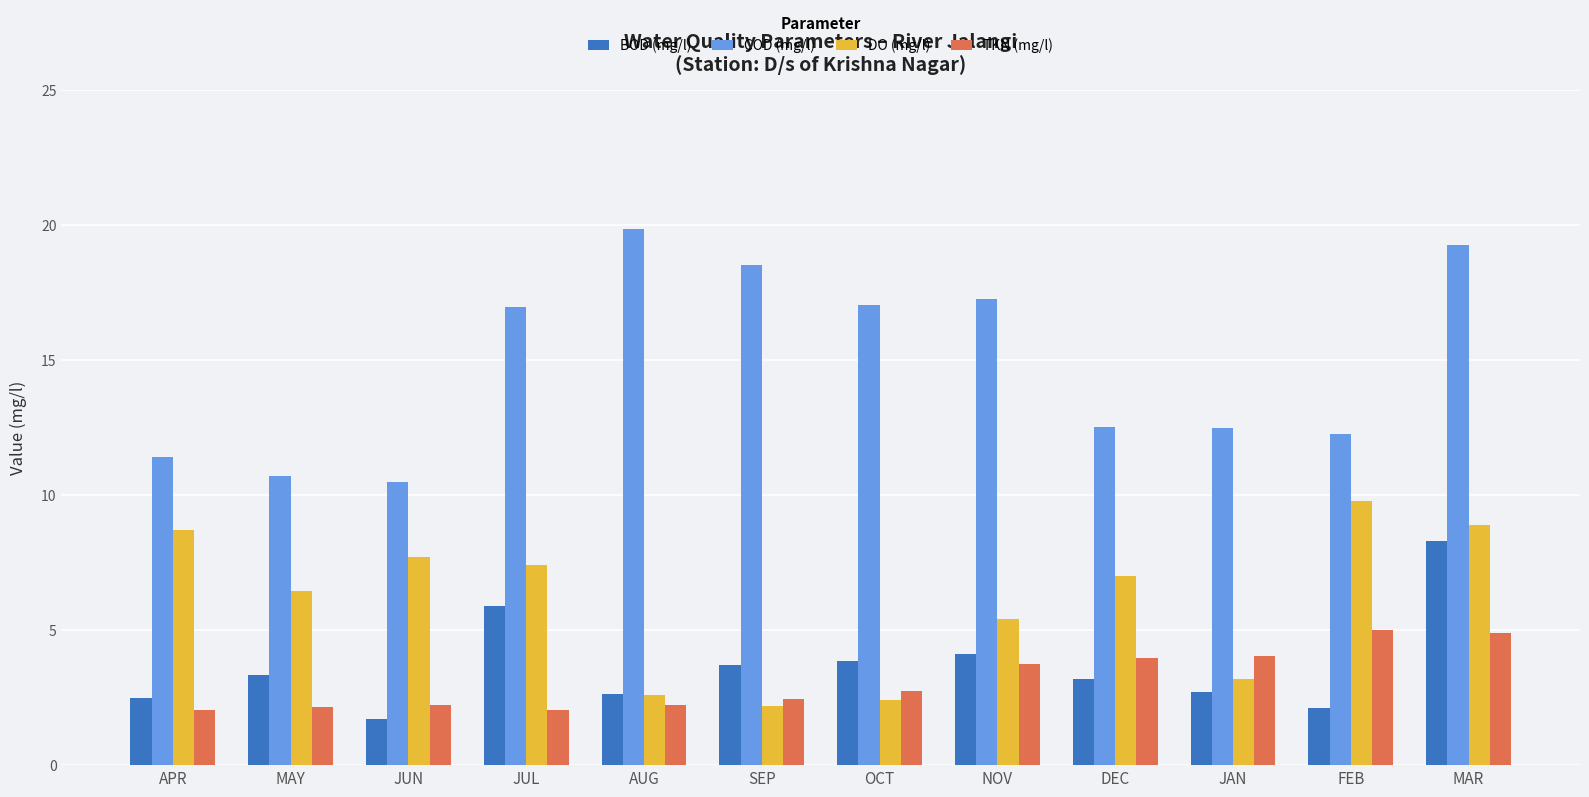

The value of TKN (mg/l) at JAN is 1.6. True or false?

False